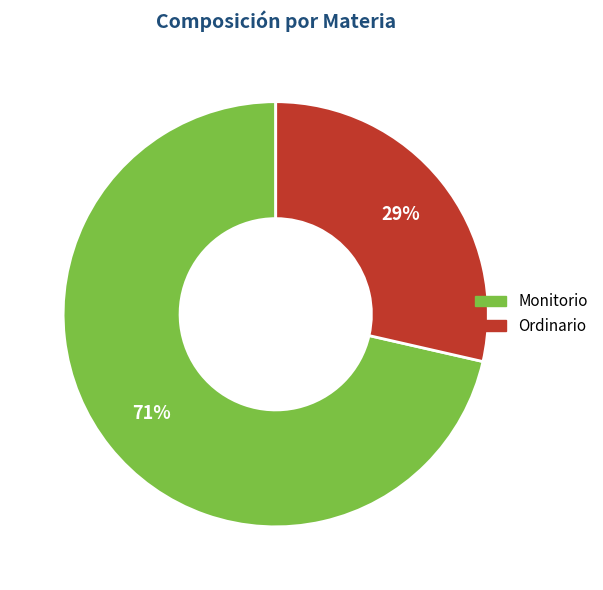

Which category has the smallest portion of the pie?

Ordinario